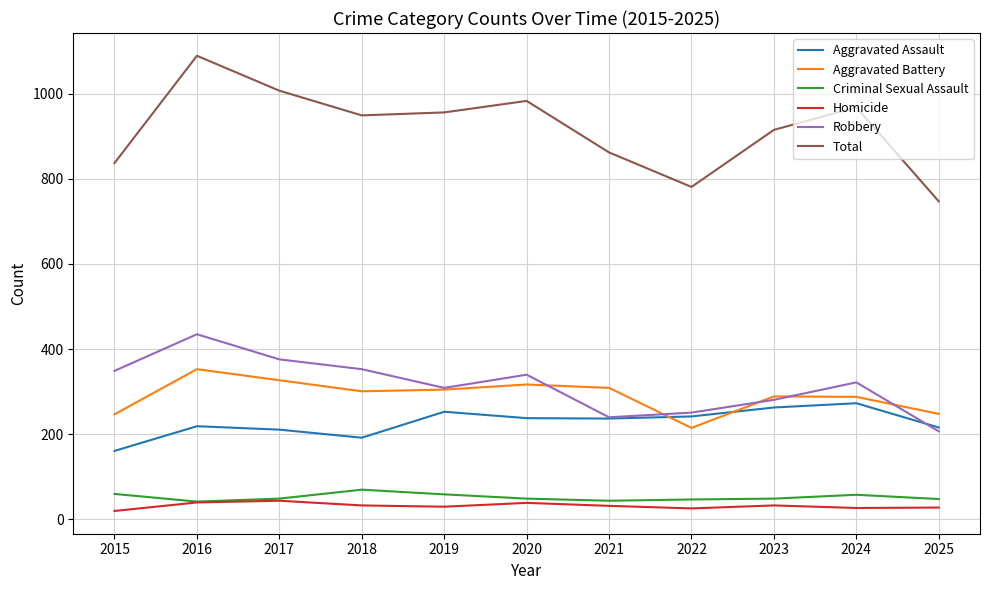

What is the difference between the highest and lowest values at 2018?

916